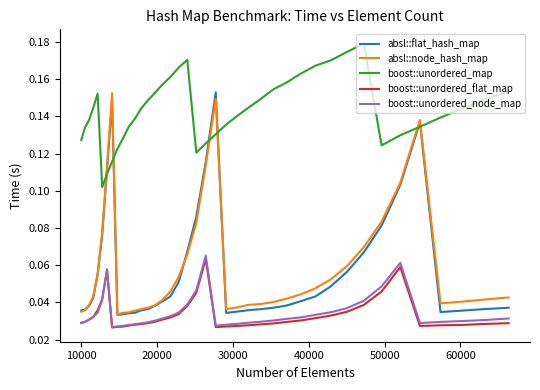

True or false: boost::unordered_node_map and boost::unordered_map intersect in this chart.

False